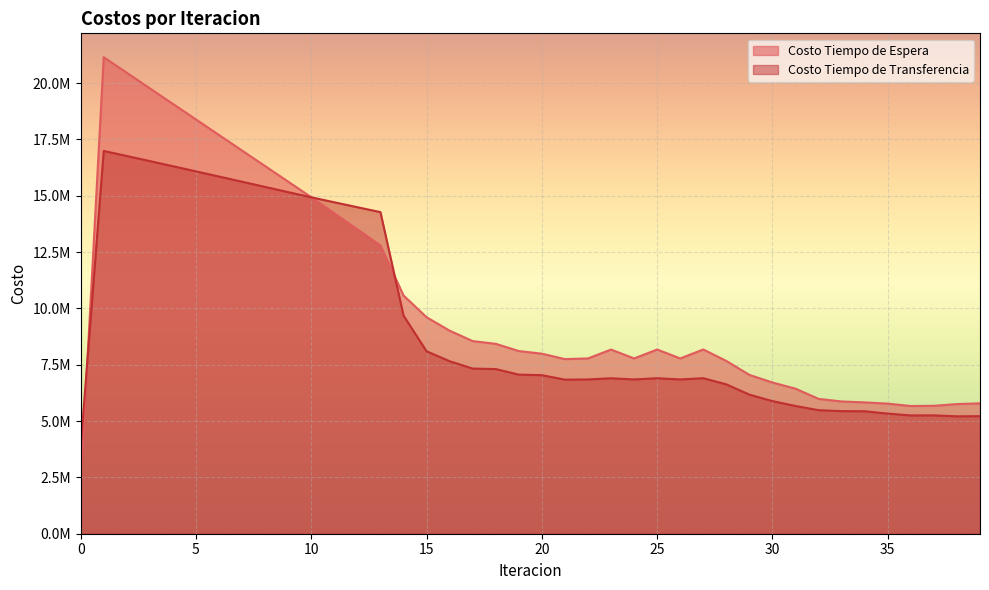

Reading right to left, extract all data points from this chart.

Costo Tiempo de Espera: 5786996.5	5755235.0	5678842.3	5668615.7	5774514.9	5829508.1	5870438.4	5985770.4	6438359.4	6711667.2	7049823.1	7668834.4	8178733.4	7780885.8	8176641.6	7780318.9	8175327.7	7781166.3	7750996.3	7991756.0	8109135.5	8429828.2	8550864.3	9013933.3	9609817.7	10577074.8	12796223.2	13511886.7	14225506.2	14937895.8	15628066.3	16318178.0	17008304.5	17698520.0	18388902.9	19079541.0	19770537.4	20462018.9	21154149.7	2115415.0
Costo Tiempo de Transferencia: 5218945.0	5210929.6	5254117.5	5250583.8	5331812.3	5436282.3	5441487.9	5484503.5	5670585.7	5887183.9	6173624.4	6630525.1	6903726.3	6848646.4	6902268.3	6848358.5	6900323.0	6848473.0	6838643.4	7039018.4	7062225.2	7310104.1	7330980.8	7657990.6	8100279.8	9685248.0	14275890.7	14492953.5	14712266.0	14932935.6	15163302.1	15393872.1	15624413.4	15854692.0	16084459.2	16313436.6	16541296.4	16767634.0	16991928.1	3839904.0